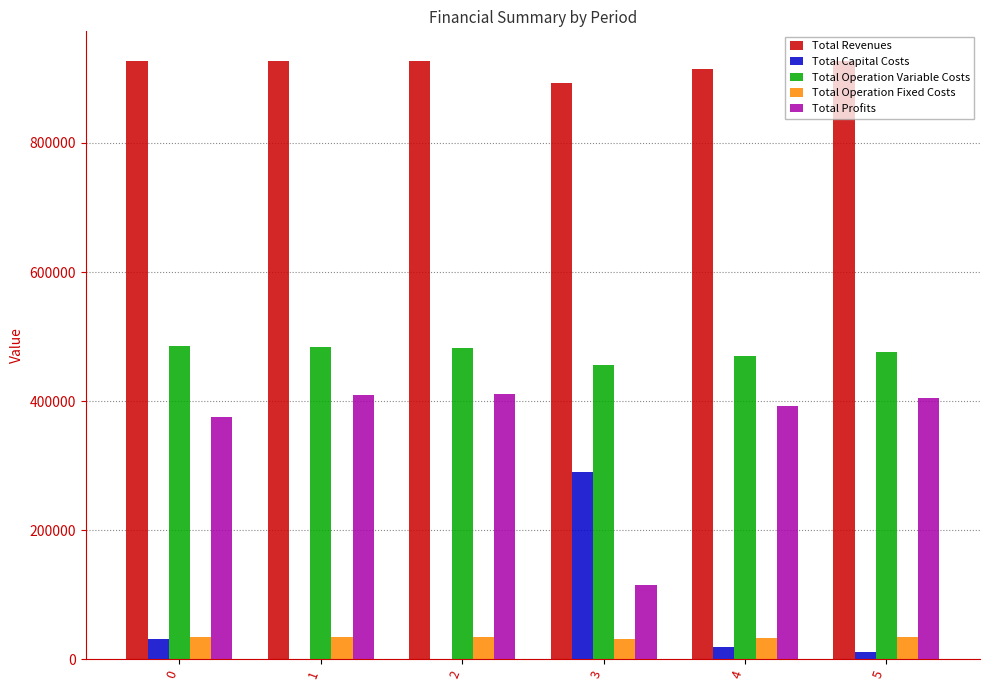

Is the value of Total Operation Fixed Costs at 2 greater than the value of Total Revenues at 0?

No